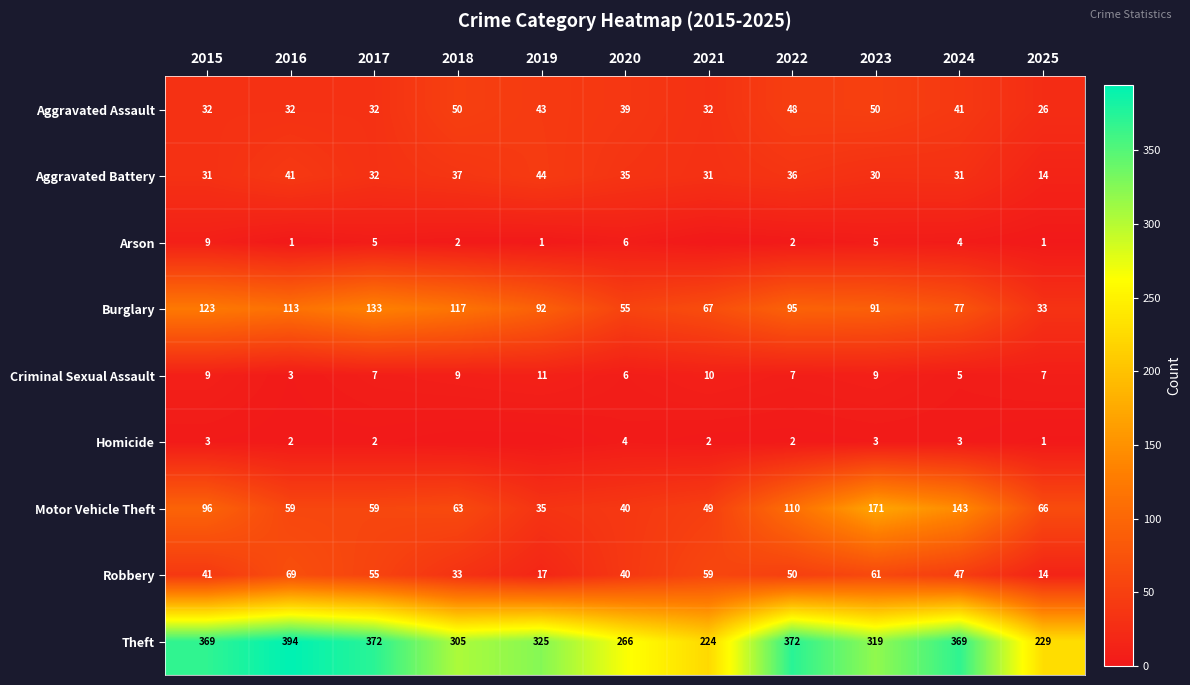

The Criminal Sexual Assault series shows 7 at 2017. True or false?

True